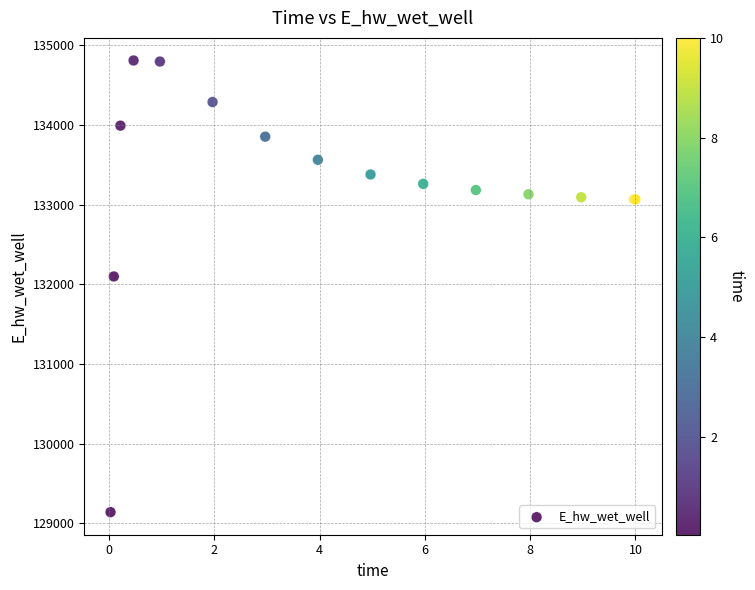

What Y value in the scatter plot is closest to 131974?

132098.1